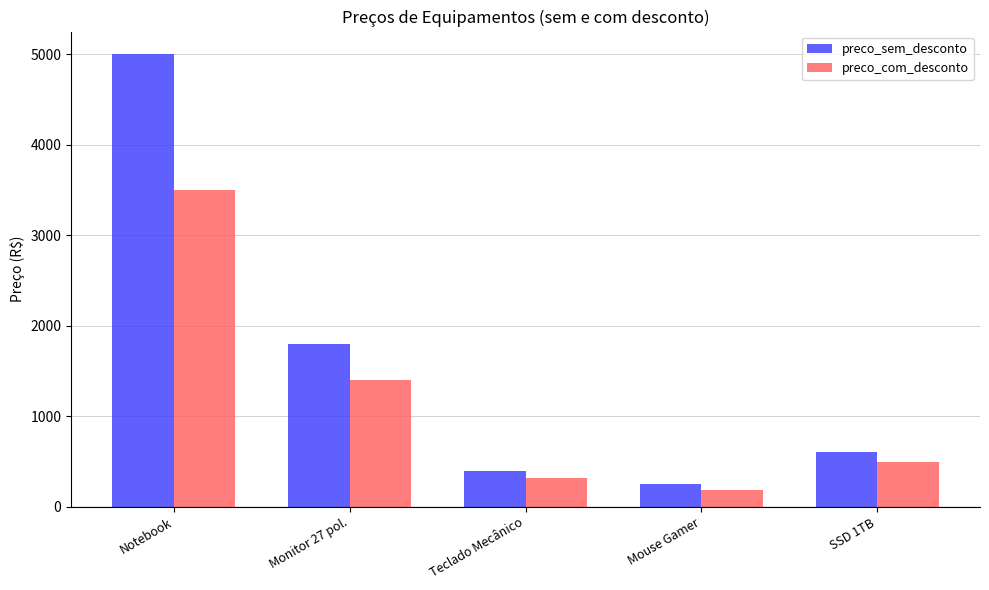

What is the maximum value for preco_com_desconto?

3500